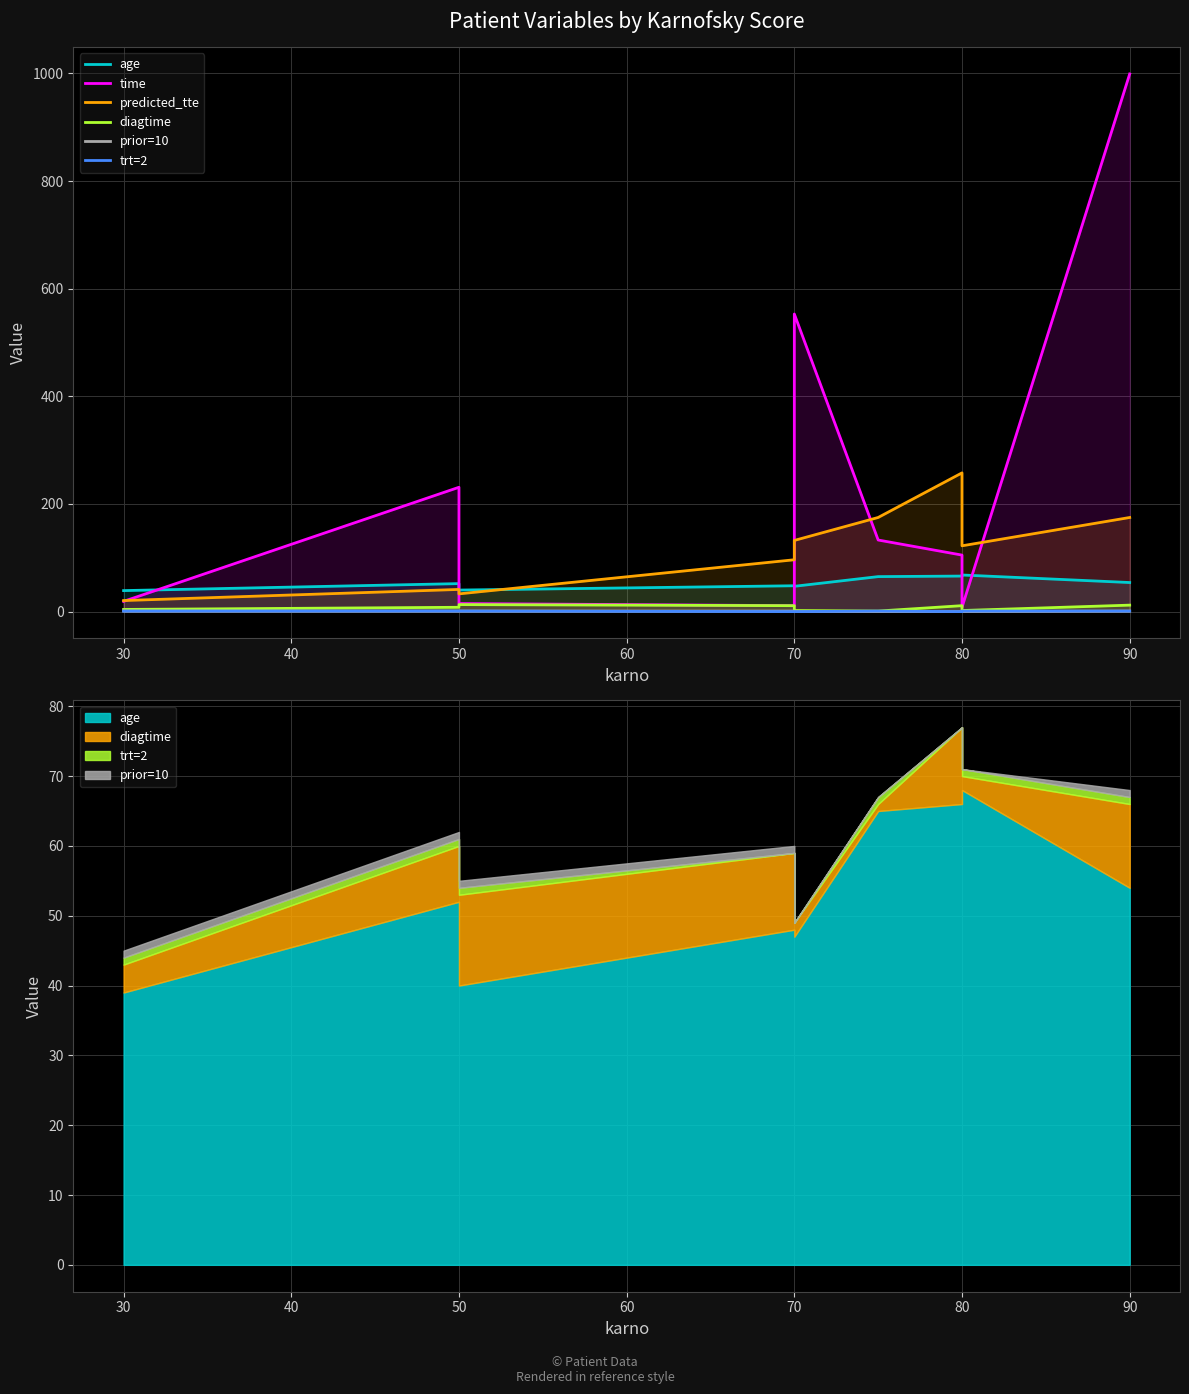

What is the value of the time point at the 8th from the left?

8.0